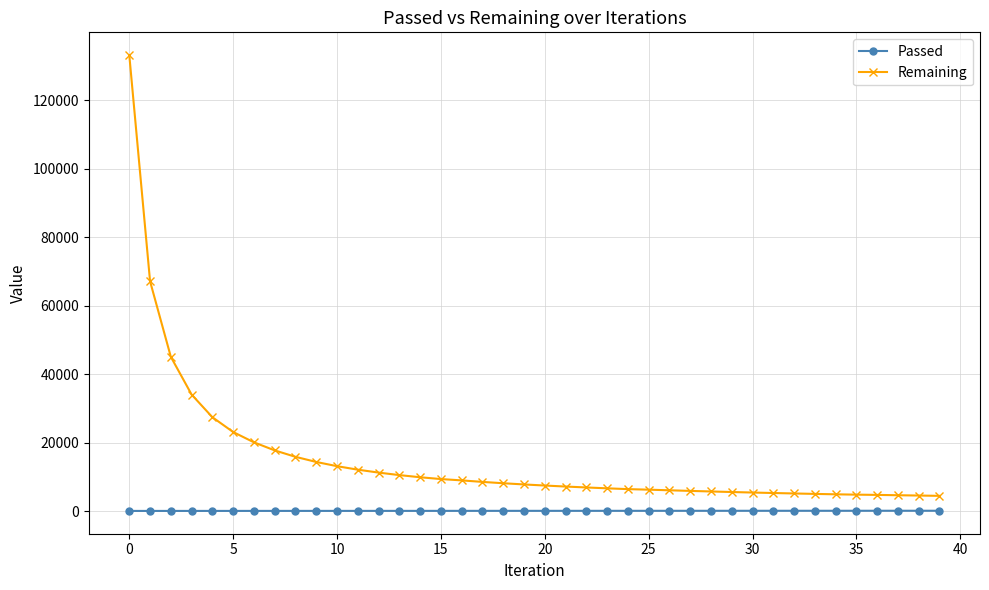

What is the average value of the Passed series?

160